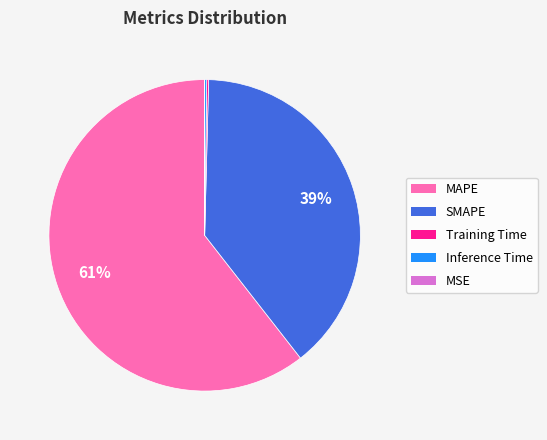

True or false: MAPE accounts for 46% of the total.

False